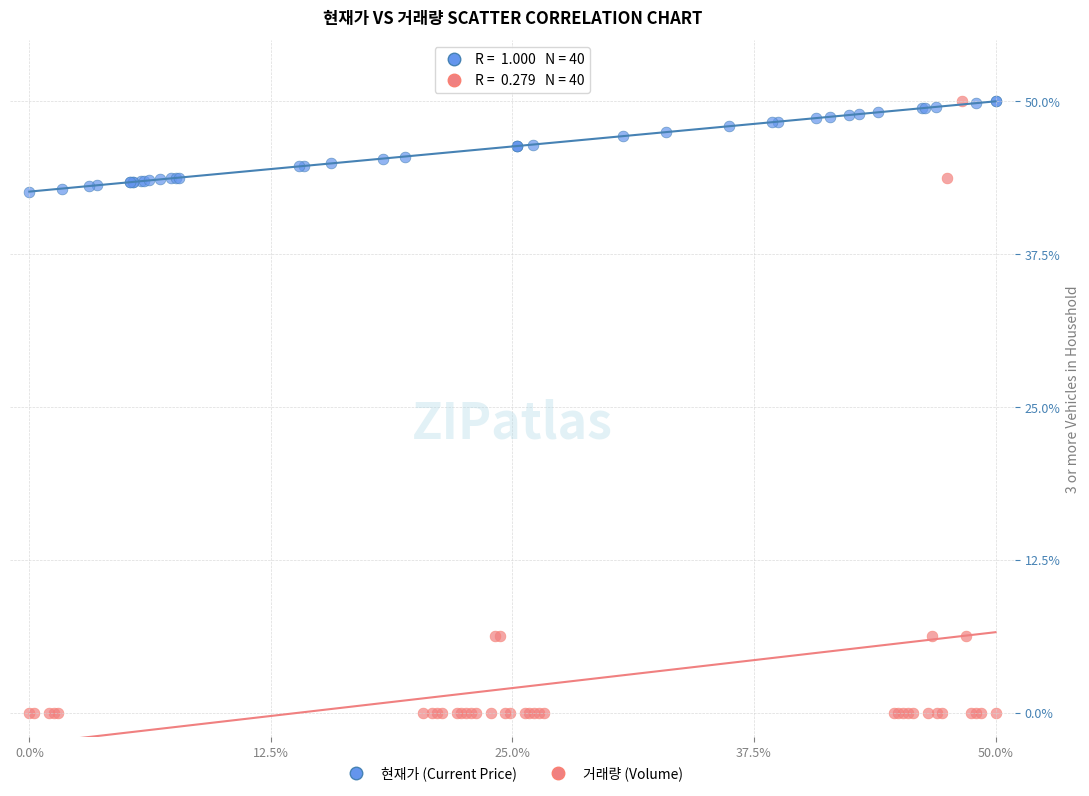

Which series reaches the minimum Y coordinate?

거래량 (Volume)